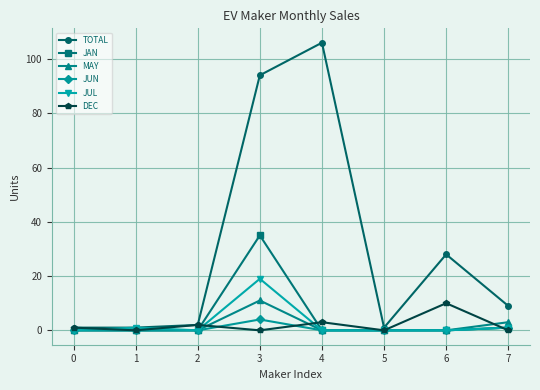

True or false: TOTAL has more than 0 interior local peaks.

True